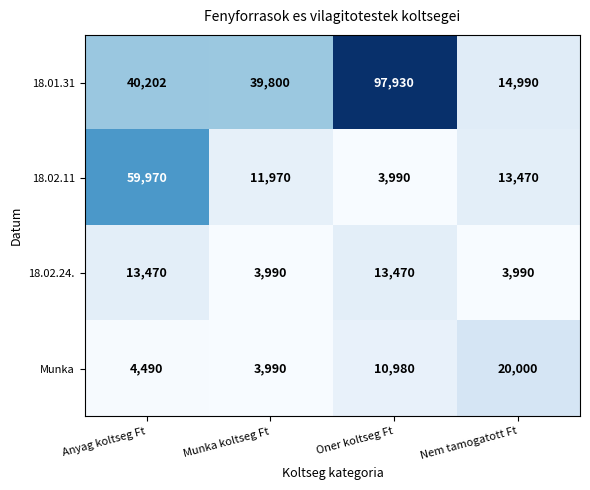

Reading left to right, list all the values displayed in this chart.

18.01.31: 40202	39800	97930	14990
18.02.11: 59970	11970	3990	13470
18.02.24.: 13470	3990	13470	3990
Munka: 4490	3990	10980	20000